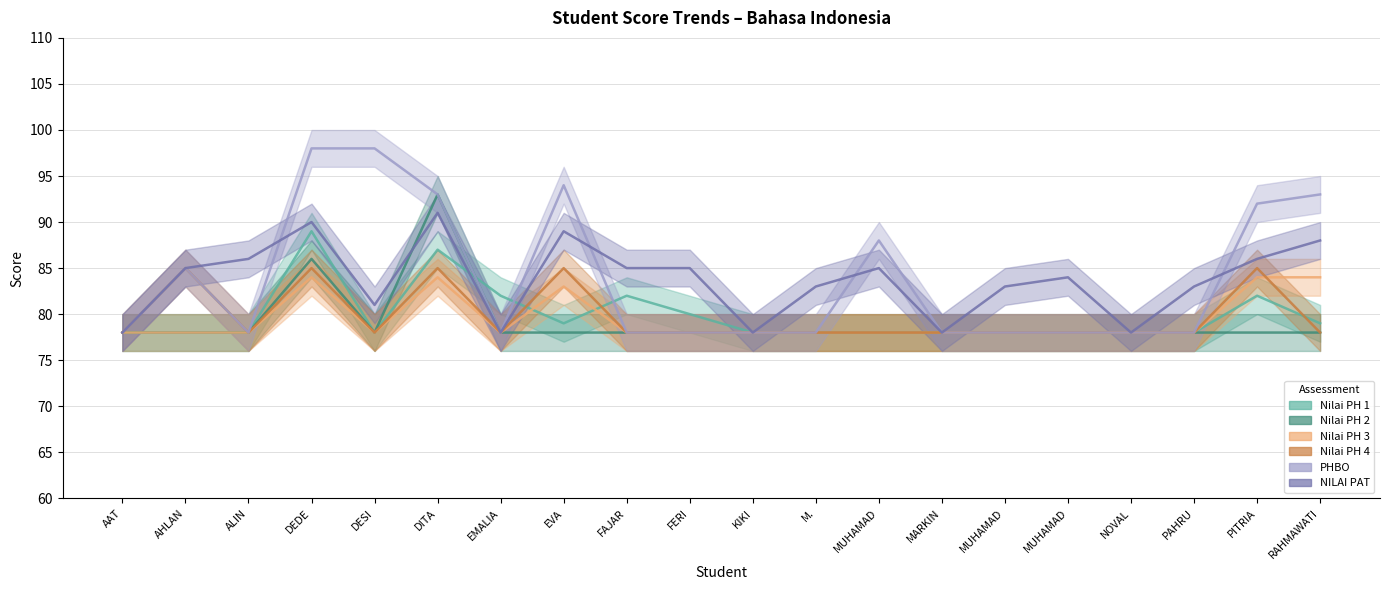

The value of Nilai PH 4 at MUHAMAD is 78. True or false?

True